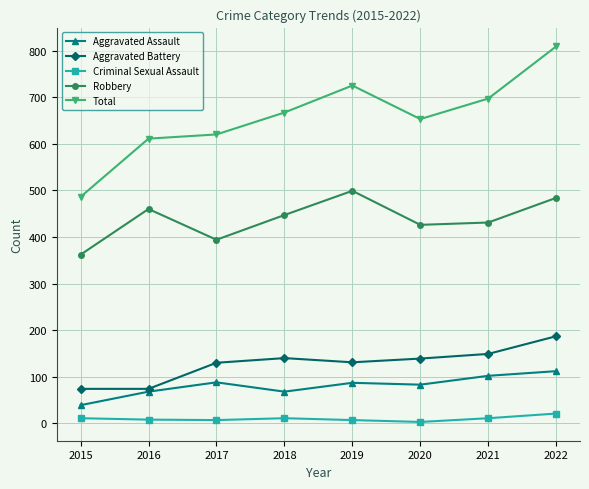

What are all the series names shown in the legend?

Aggravated Assault, Aggravated Battery, Criminal Sexual Assault, Robbery, Total